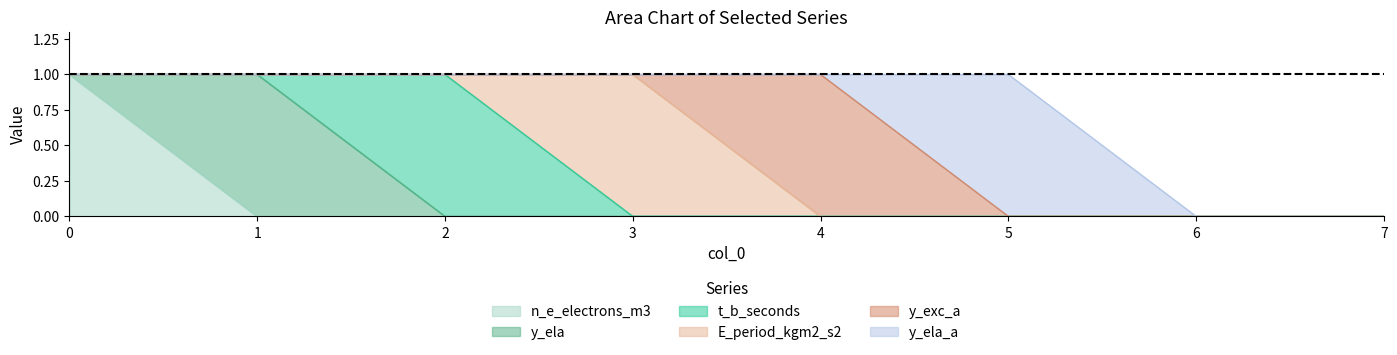

Is it true that t_b_seconds equals 1 at 1?

False